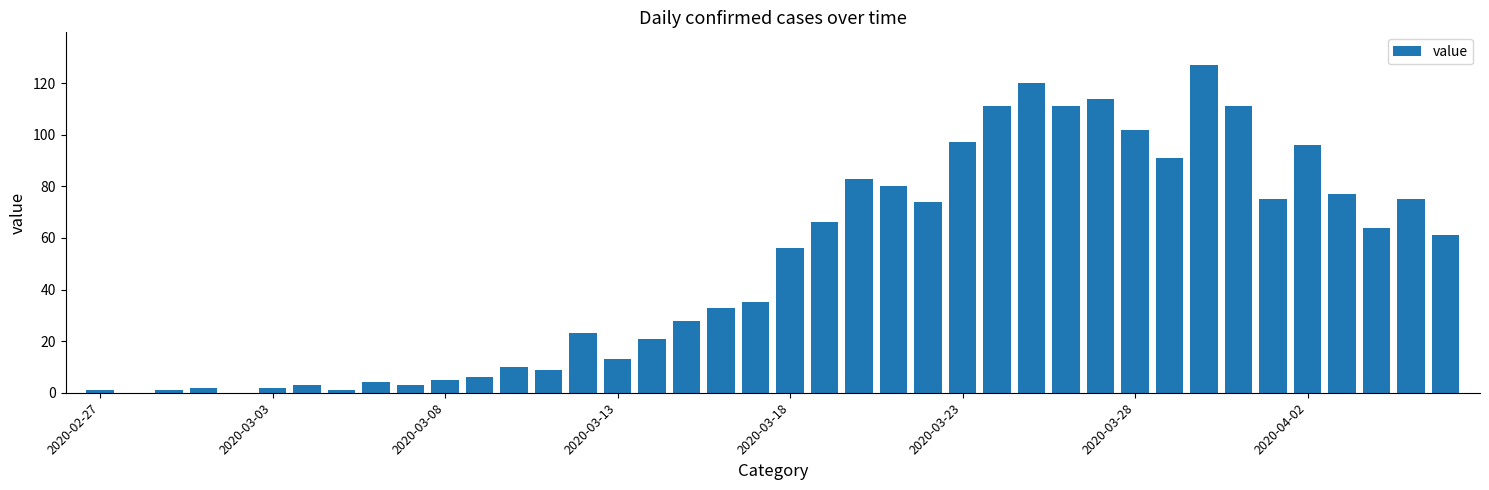

What is the maximum value shown in the chart?

127